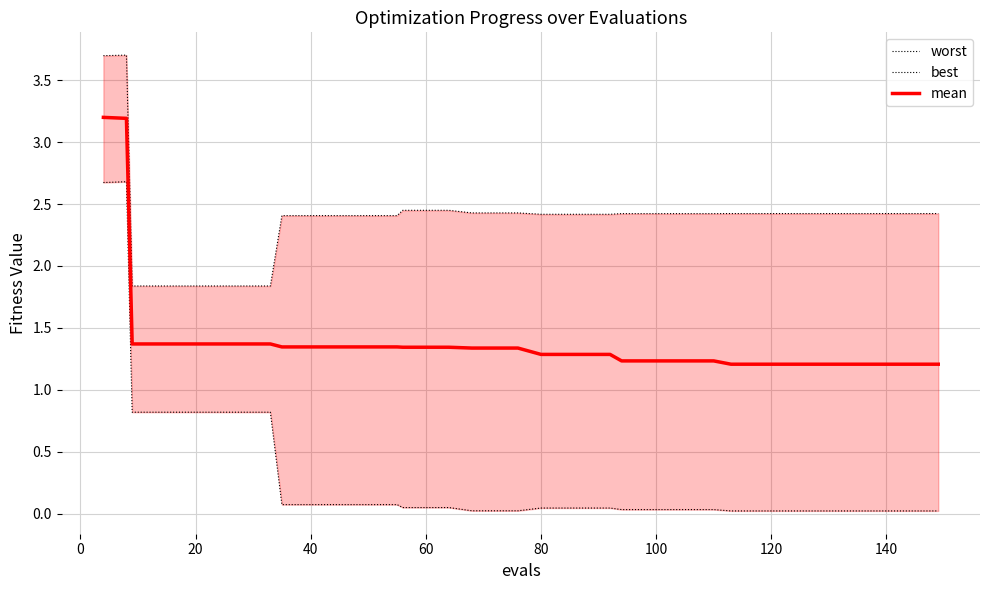

True or false: best and mean cross at least once.

False